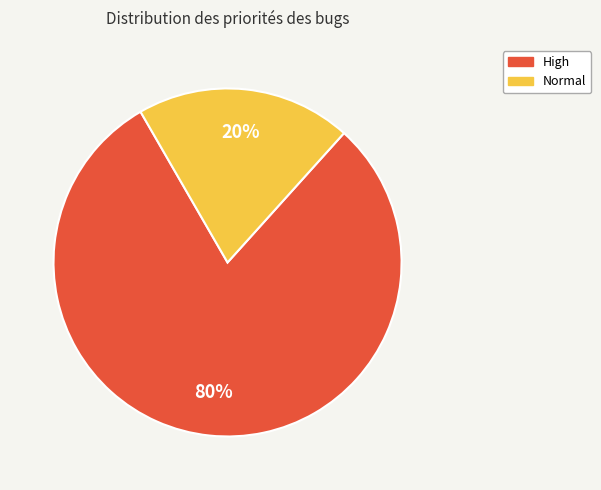

How many slices are in this pie chart?

2